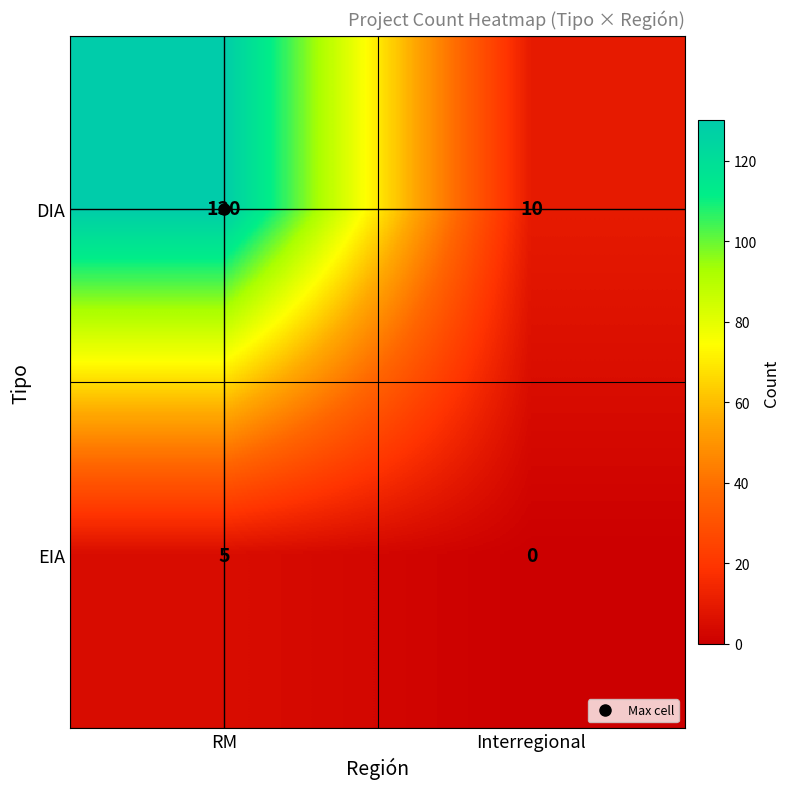

At which category is the sum across all series the highest?

RM